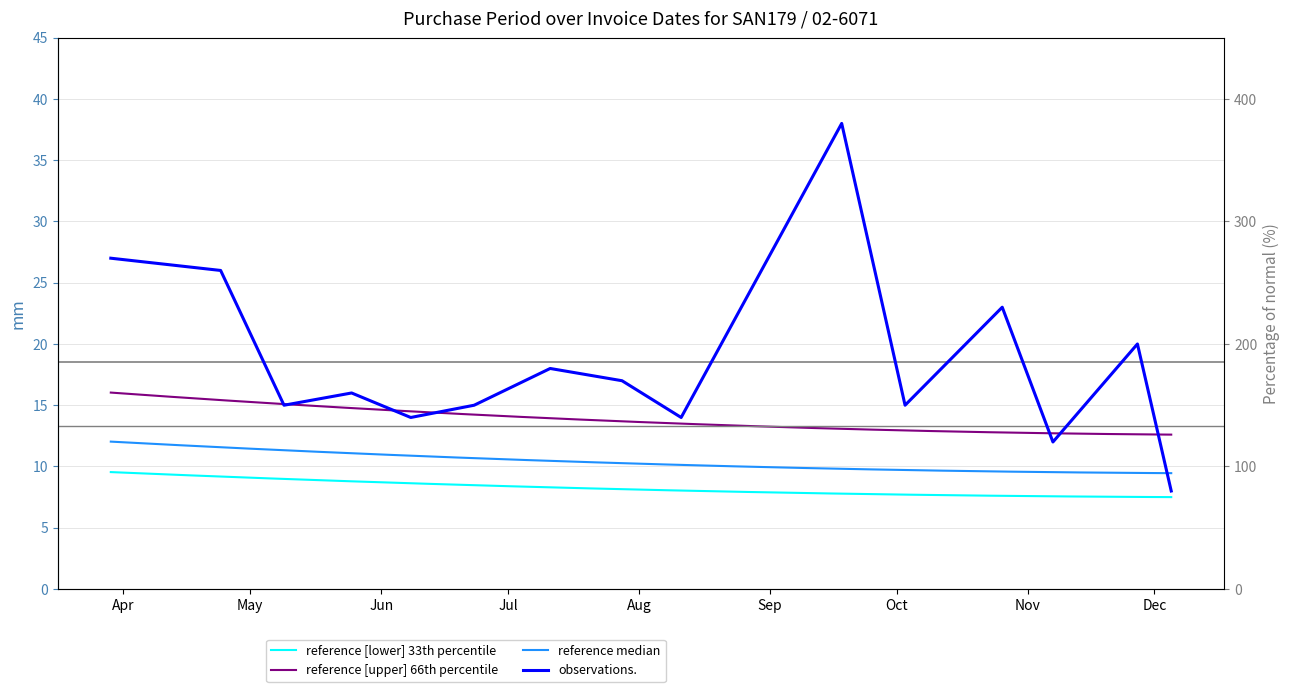

At which label does the data first exceed 16?

2017-03-29